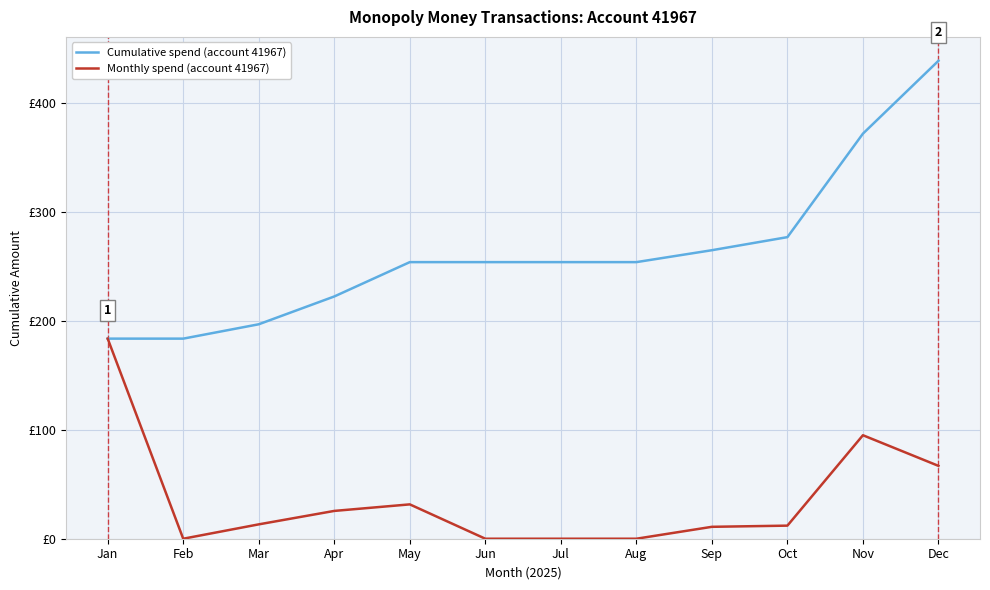

What are all the series names shown in the legend?

Cumulative spend (account 41967), Monthly spend (account 41967)